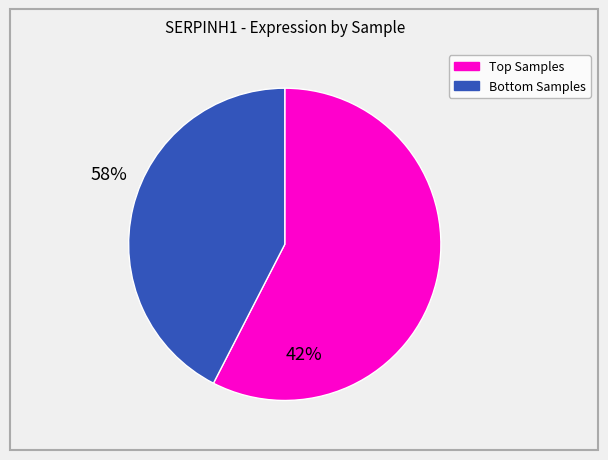

How many segments does this pie chart have?

2